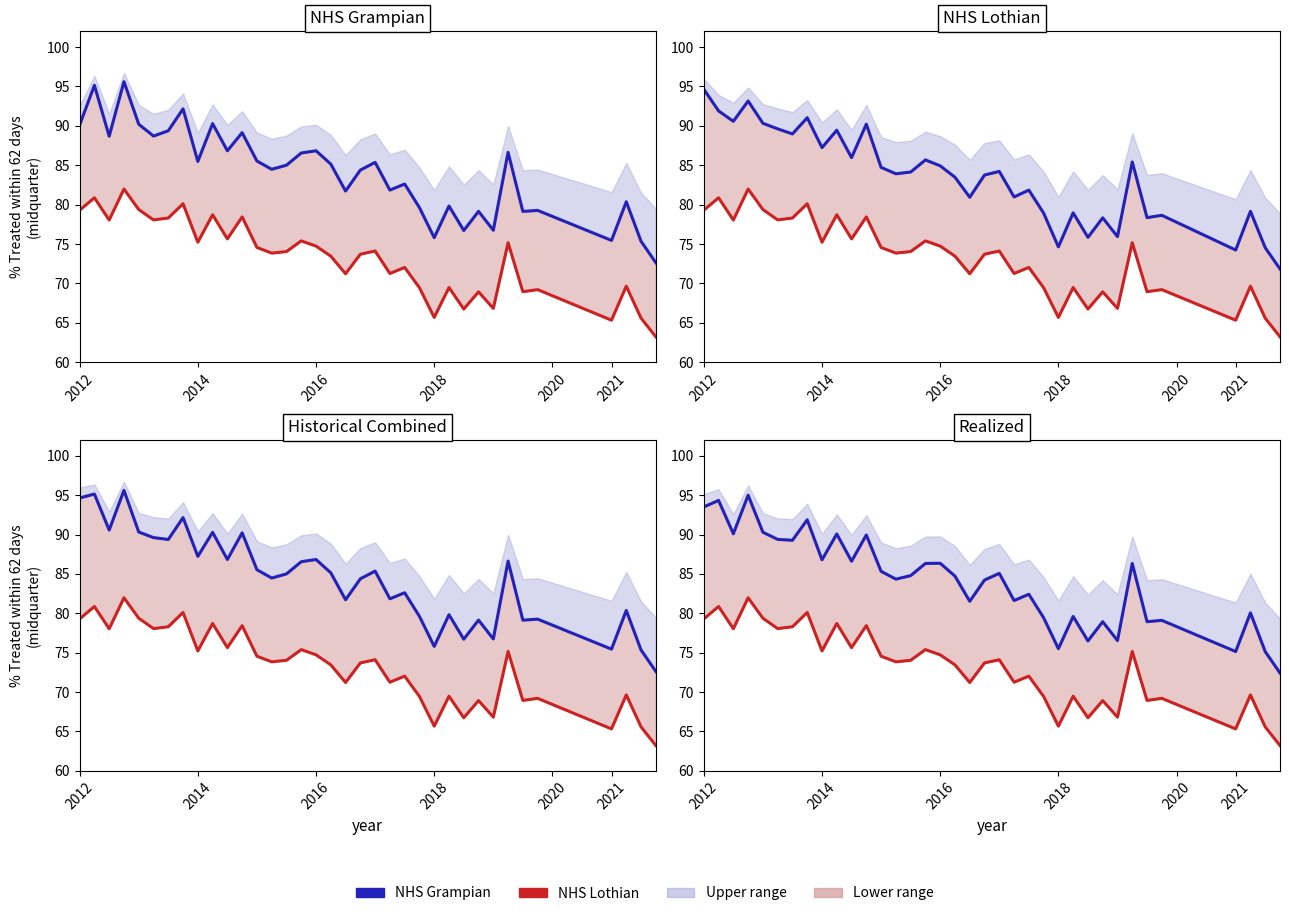

Reading left to right, extract all data points from this chart.

Median (Blue HBT): 93.5	94.3	90.1	95.0	90.3	89.4	89.3	91.9	86.8	90.1	86.6	89.9	85.3	84.3	84.8	86.3	86.4	84.7	81.5	84.2	85.1	81.6	82.4	79.4	75.5	79.6	76.5	78.9	76.5	86.3	78.9	79.1	75.1	80.1	75.1	72.4
Lower bound (Red HBT): 79.3	80.9	78.0	82.0	79.4	78.1	78.3	80.1	75.2	78.7	75.6	78.4	74.6	73.8	74.0	75.4	74.7	73.5	71.2	73.7	74.1	71.3	72.0	69.4	65.7	69.5	66.7	68.9	66.8	75.2	68.9	69.2	65.3	69.6	65.6	63.2